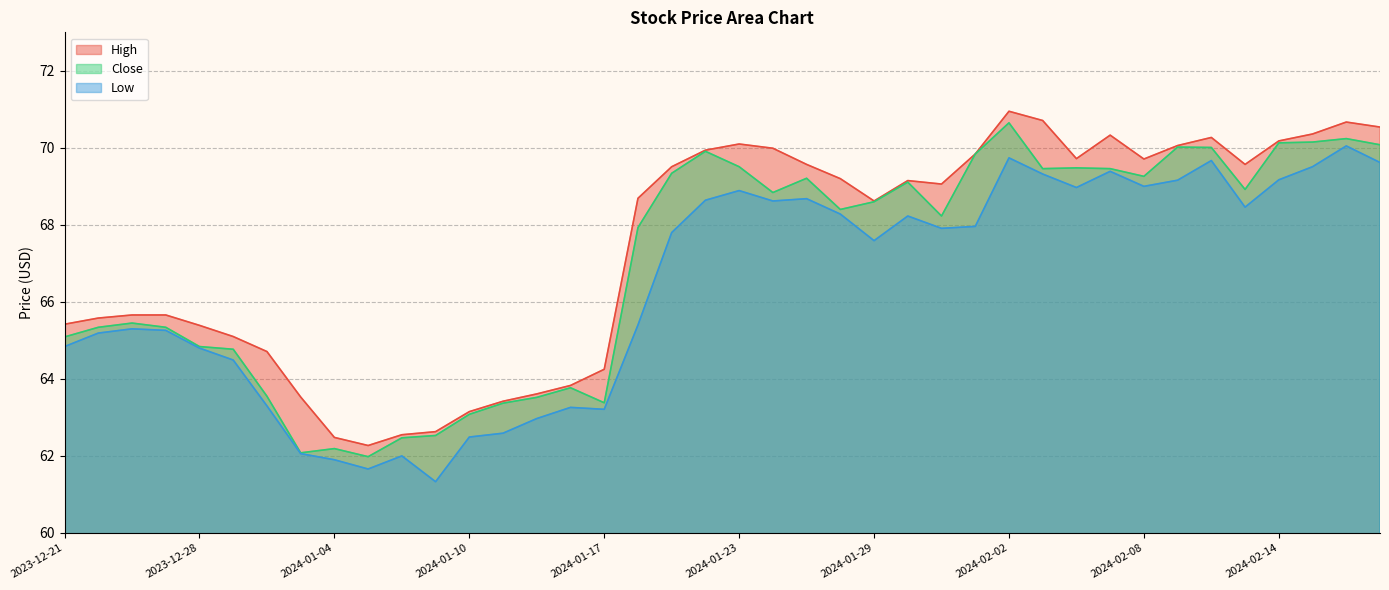

How many data points in Low are above 67?

22